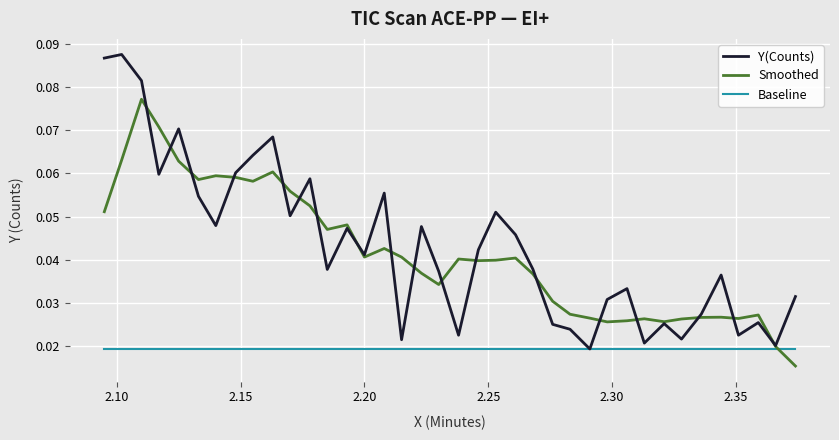

Rank the series by their maximum value, from lowest to highest.

Baseline, Smoothed, Y(Counts)